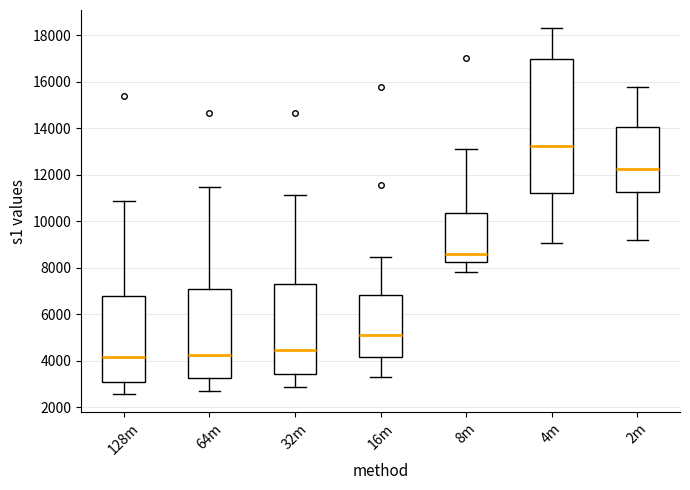

Where is the upper edge of the box for 64m on the y-axis? The values are not printed on the chart, so give them approximately, as read against the axis.

7200